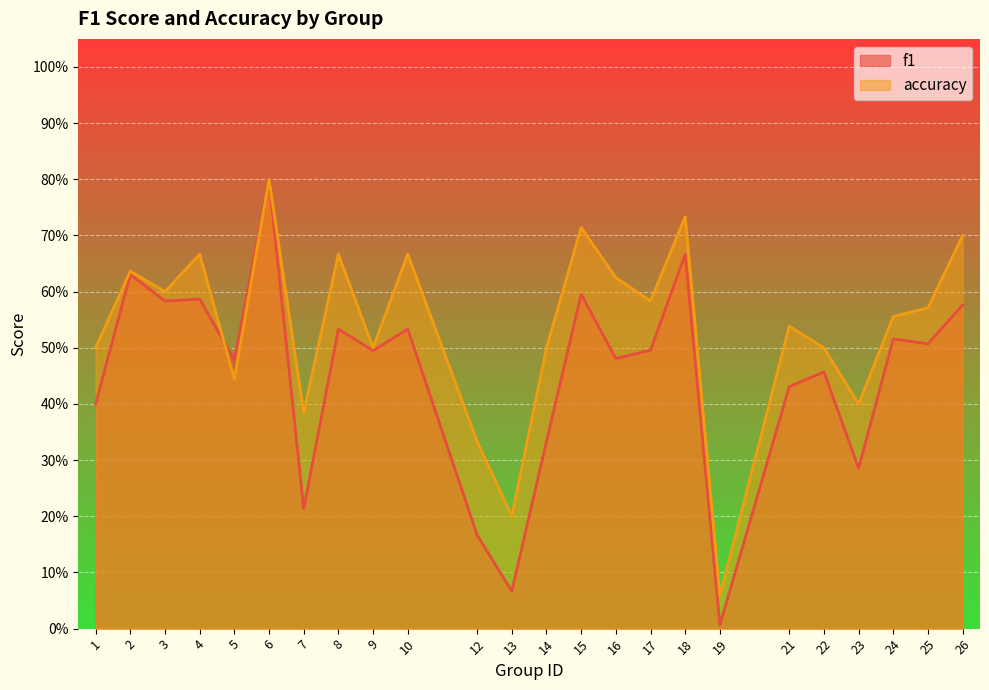

What is the difference between the accuracy values at 12 and 5?

0.1